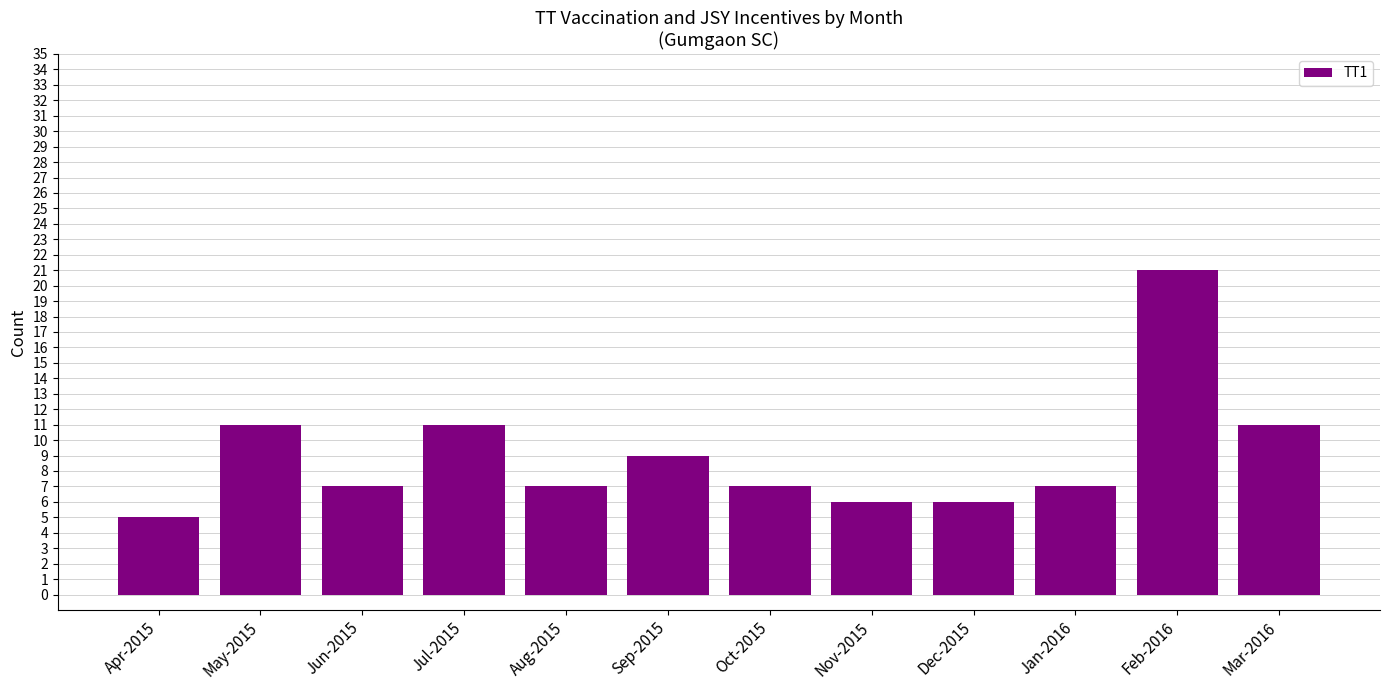

What is the value of the 4th bar from the left?

11